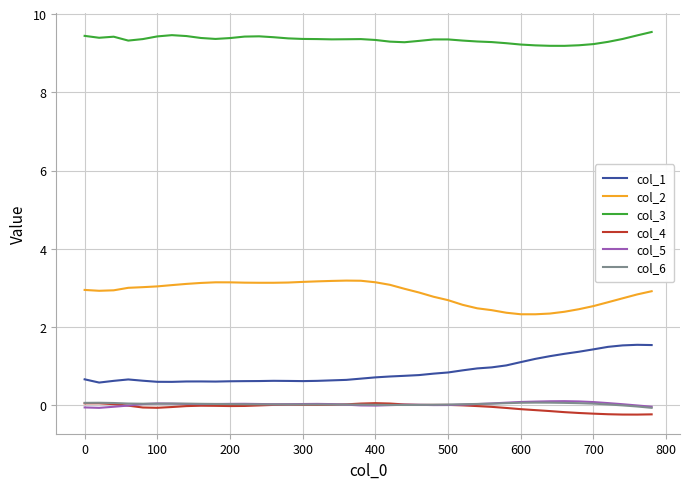

True or false: col_4 and col_5 intersect in this chart.

True